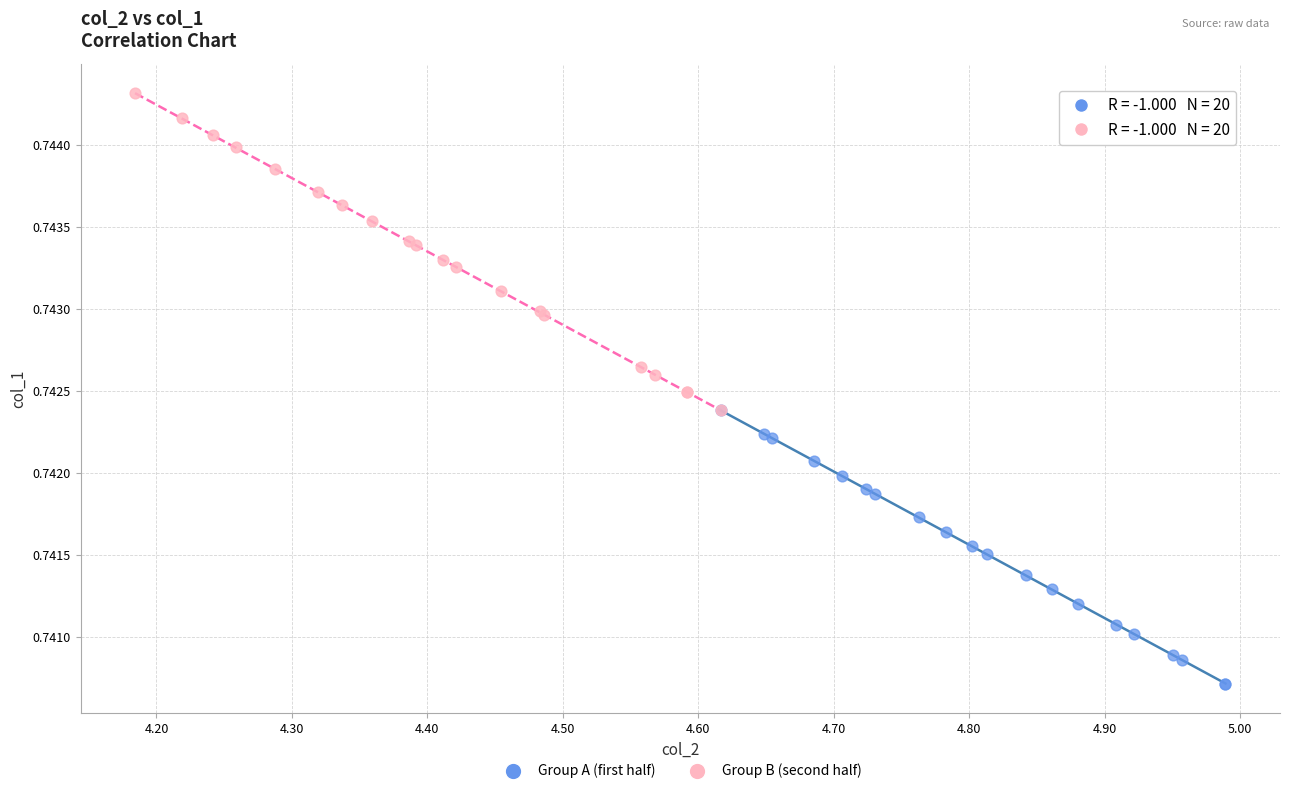

Which series contains the lowest Y value?

Group A (first half)